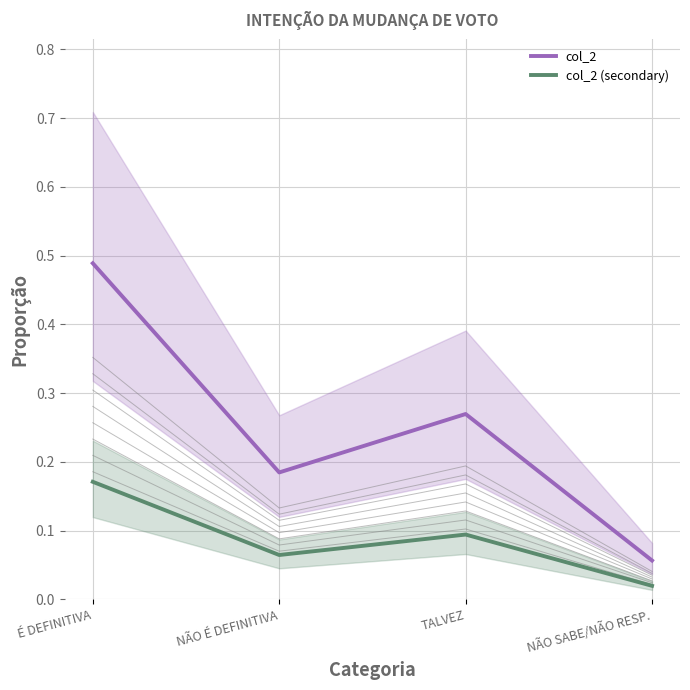

At how many categories does at least one series exceed 0?

4